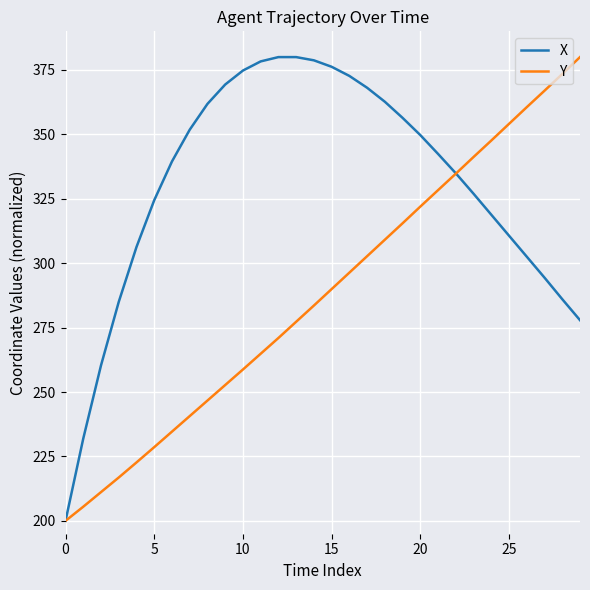

True or false: Y and X cross at least once.

True